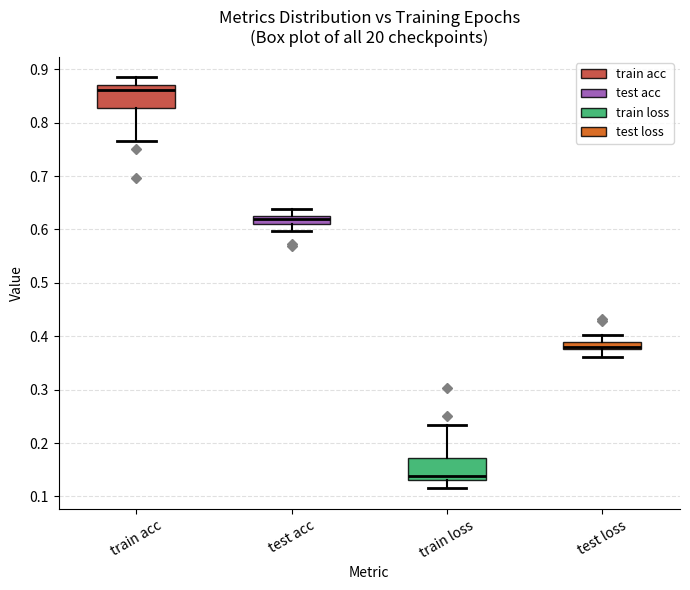

Which box has the lowest median line?

train loss